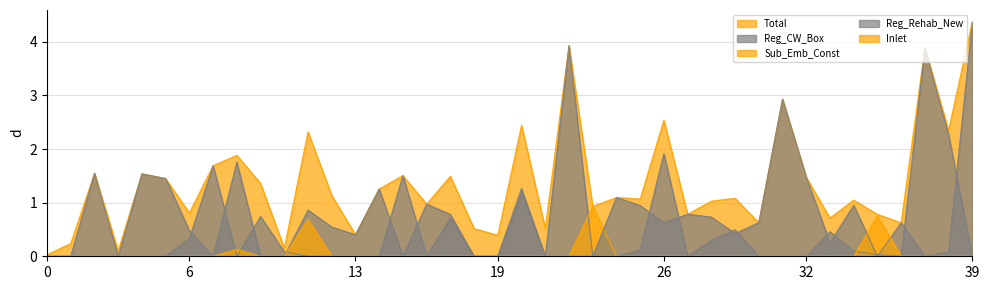

True or false: Inlet and Reg_Rehab_New cross at least once.

True